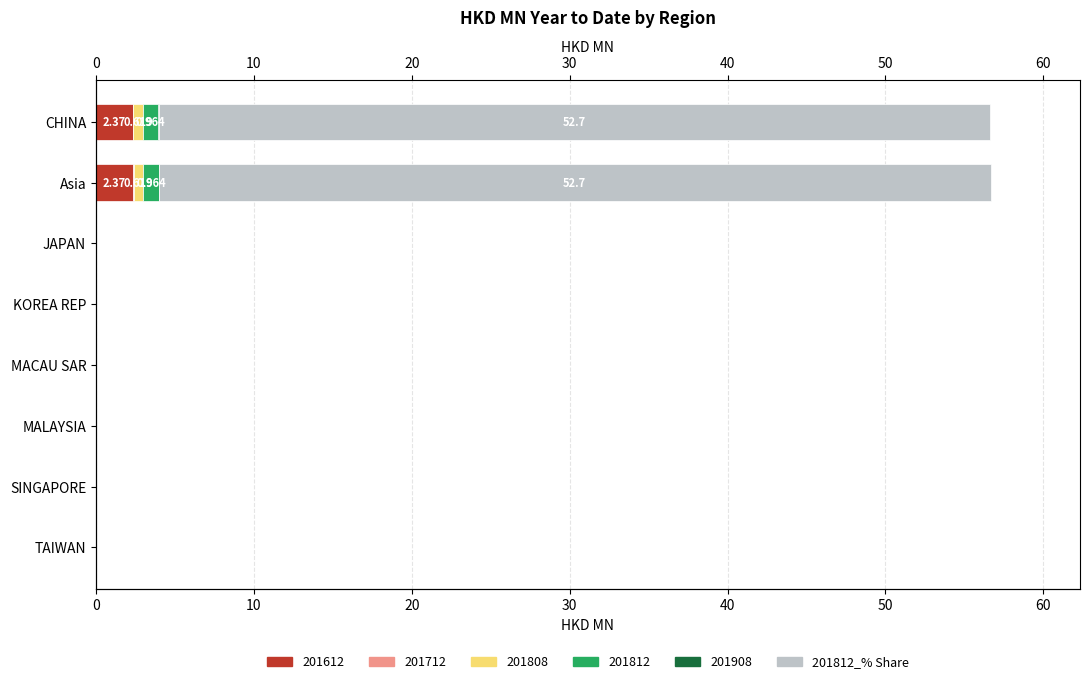

What is the value of the 2nd bar from the left?

52.7